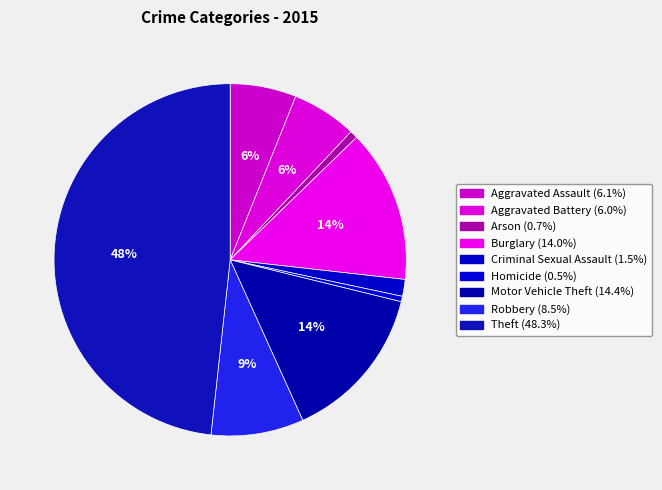

Is it true that Theft is 36% of the pie?

False